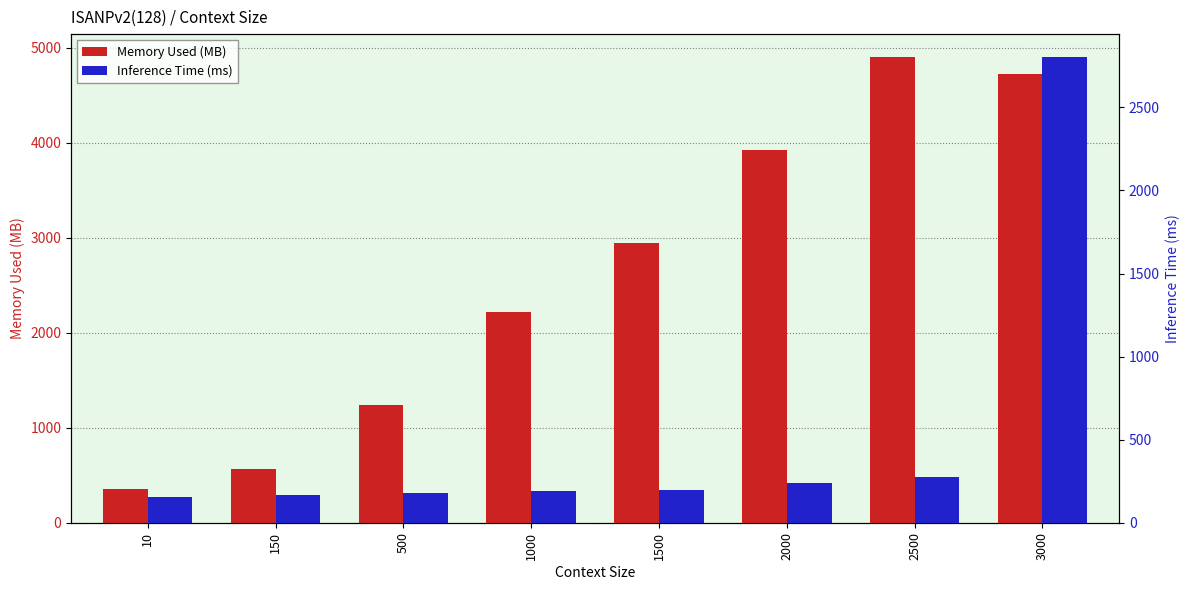

What is the spread (max minus min) of values at 3000?

1925.2